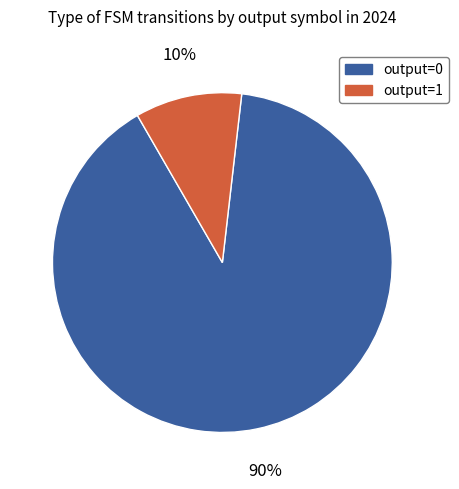

True or false: output=1 accounts for 1% of the total.

False